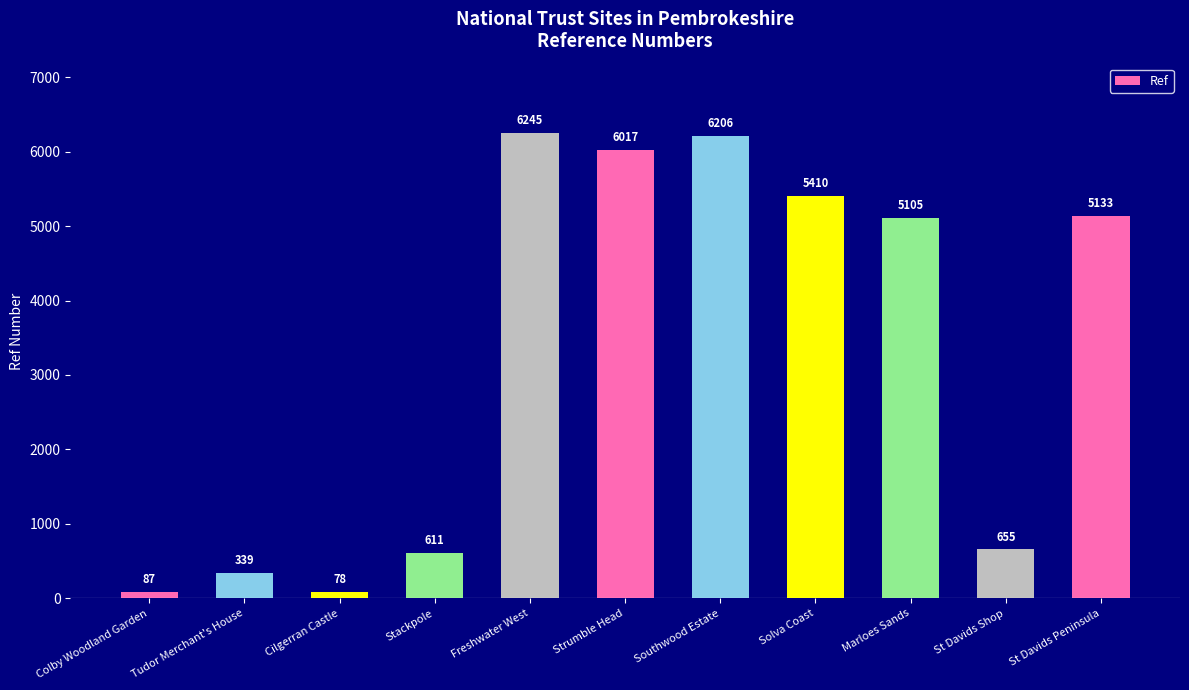

The chart shows a value of 5133 at St Davids Peninsula. True or false?

True